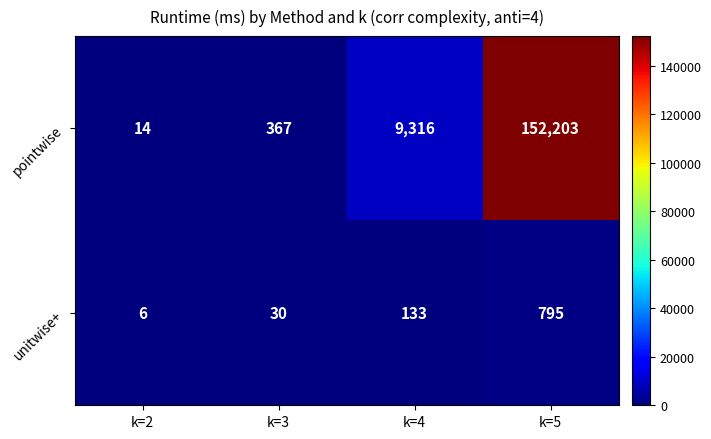

What is the sum of all pointwise values?

161900